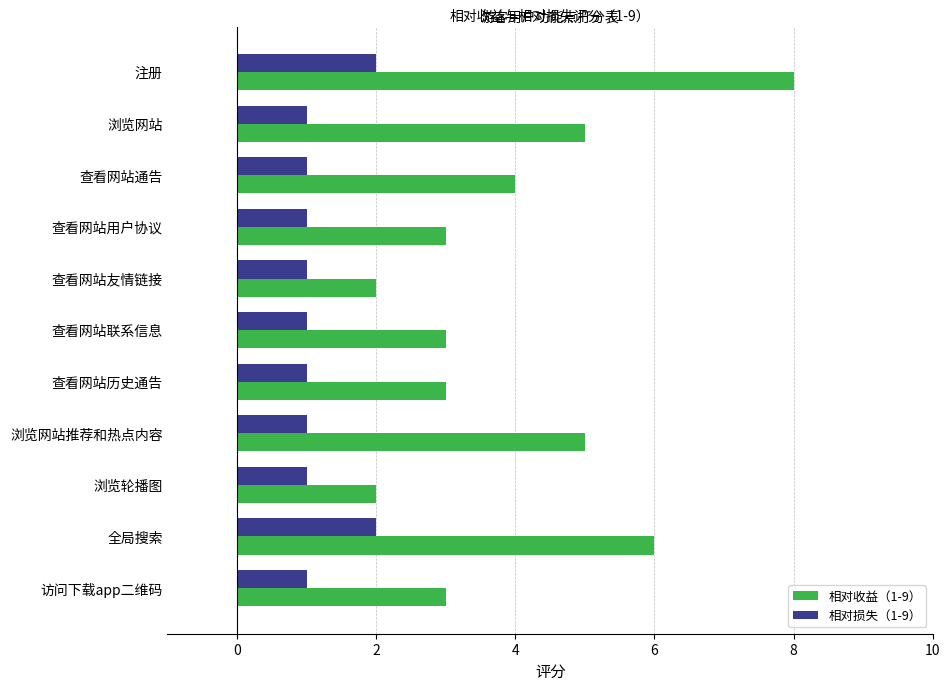

What is the smallest value displayed?

1